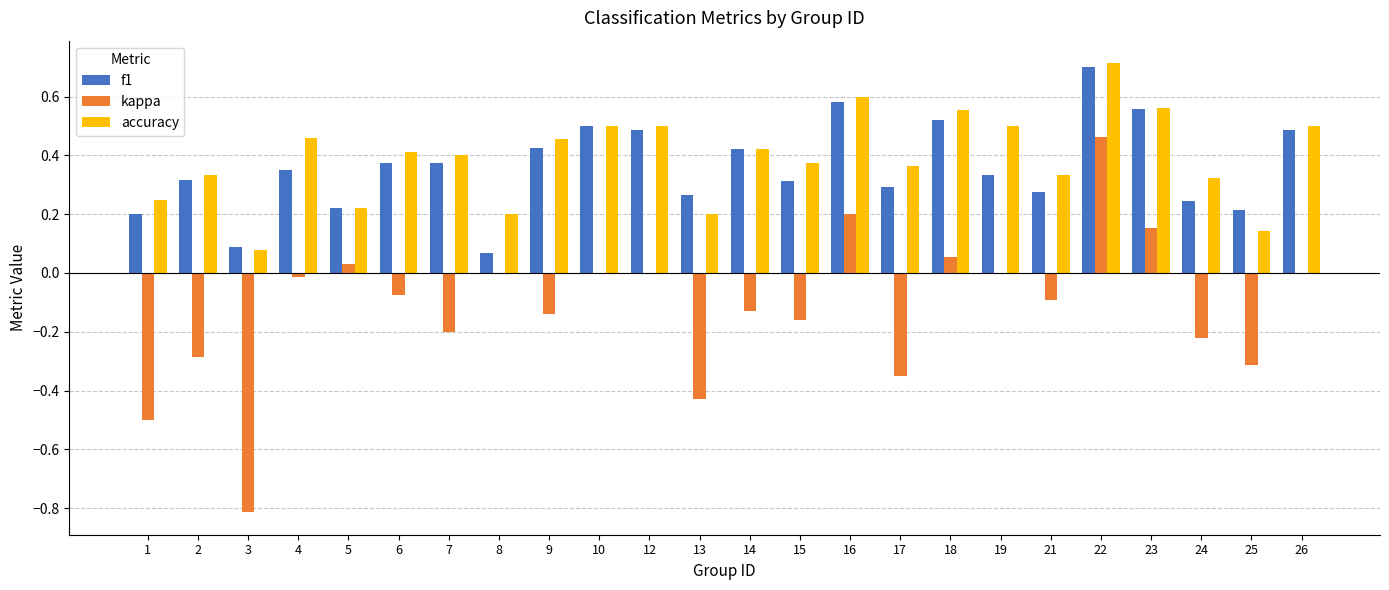

At which category is the sum across all series the highest?

22